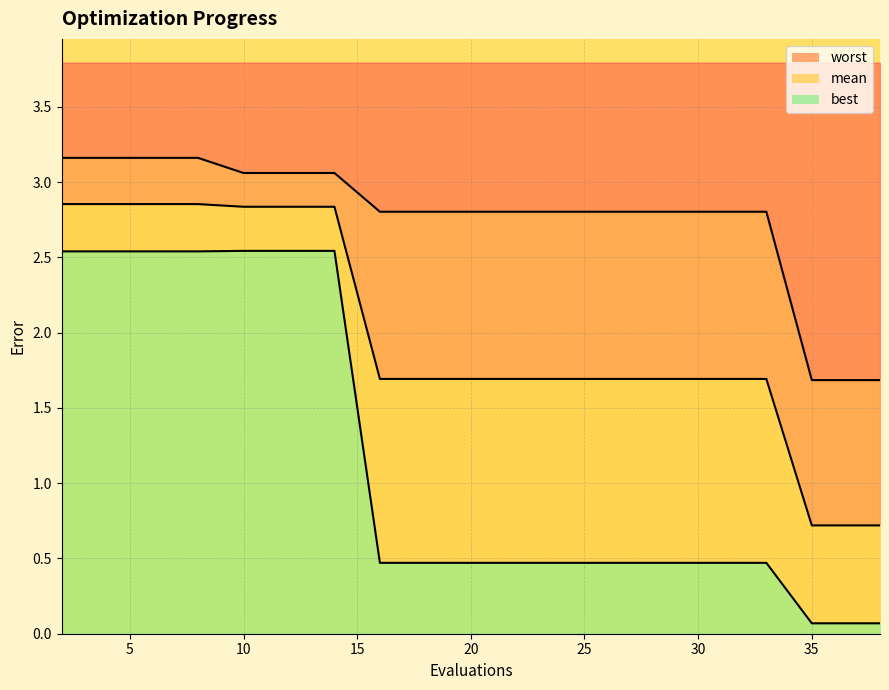

Between 10 and 20, which is larger?

10